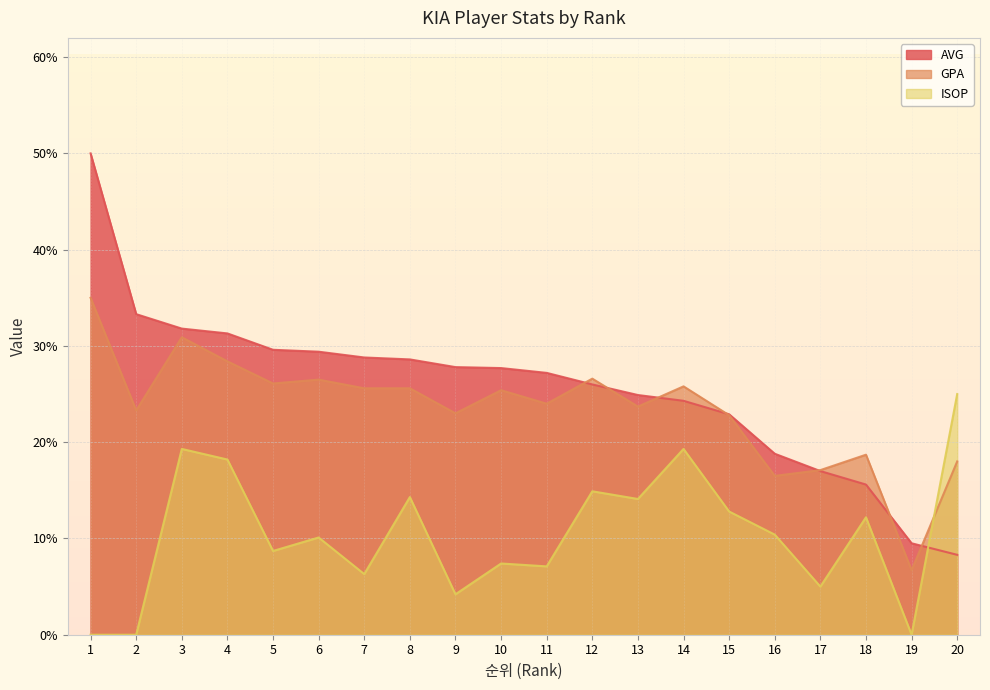

Is it true that ISOP equals 0.1 at 14?

False